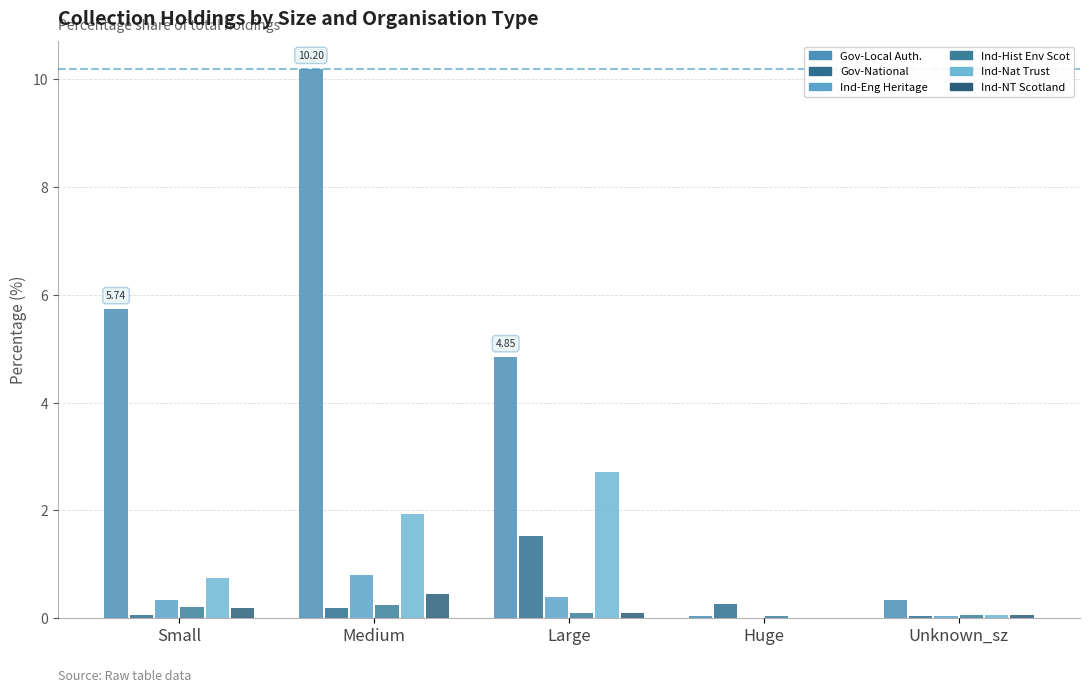

How many groups of bars are there?

5